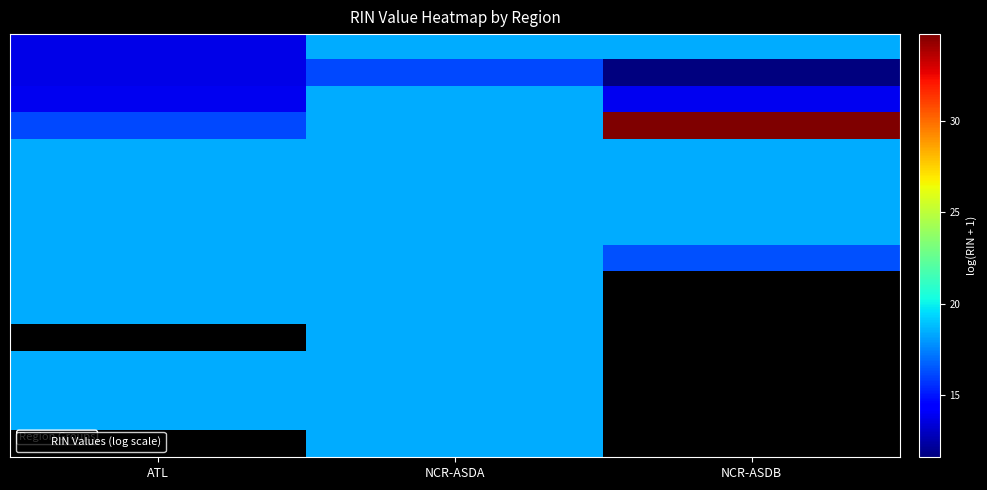

Which has a higher value, ATL or NCR-ASDB?

NCR-ASDB